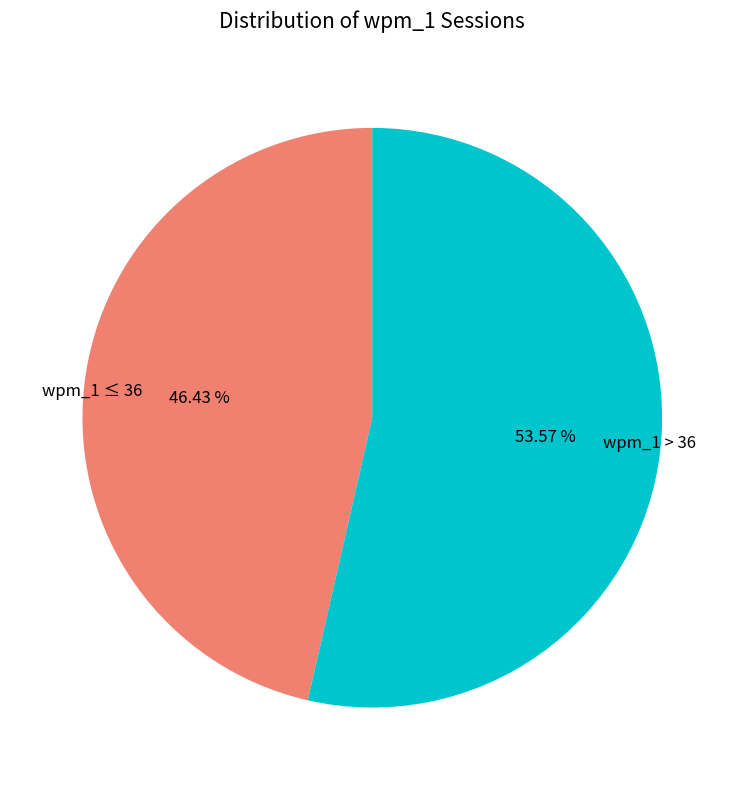

Count the number of slices in the pie.

2